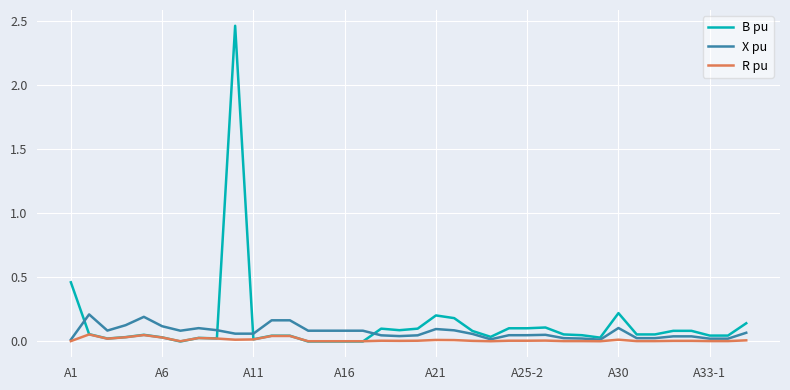

Which series has the widest spread of values?

B pu